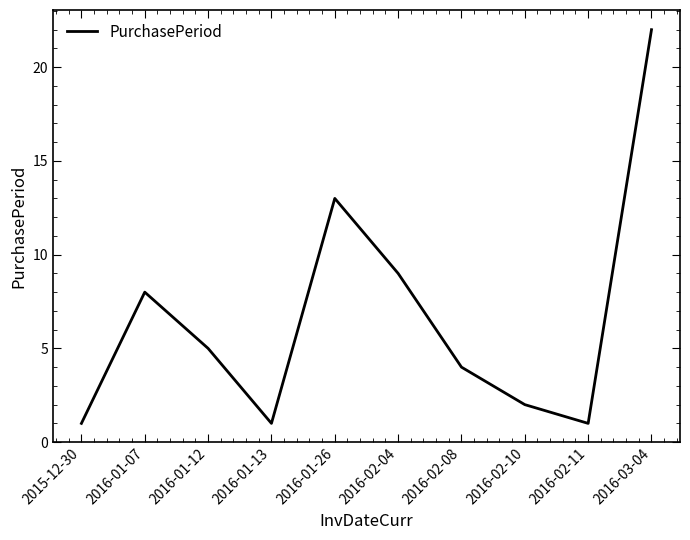

What is the difference between the values at 2016-02-10 and 2016-01-26?

11